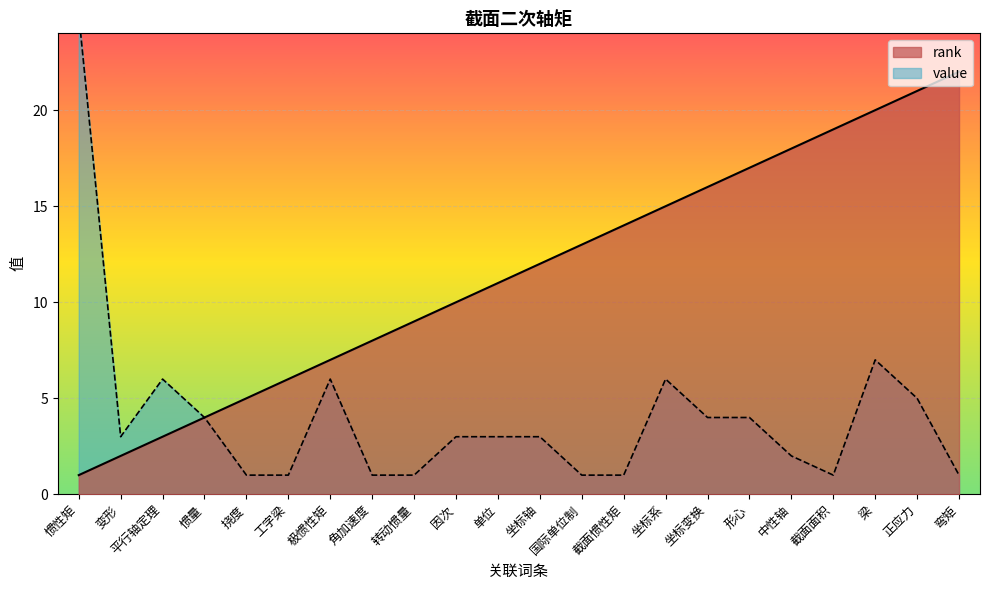

How many interior local valleys does the value series have?

2